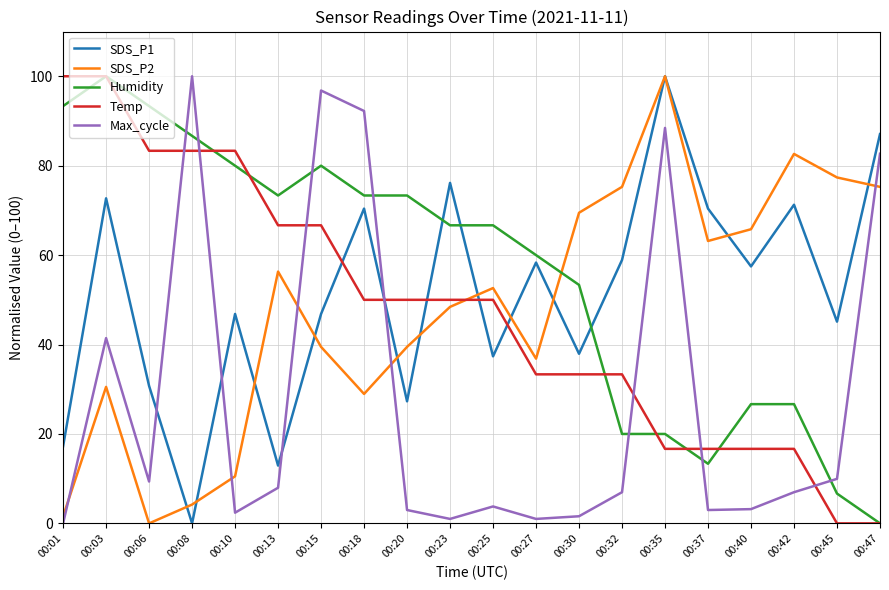

At which label does Humidity first exceed 66?

00:01